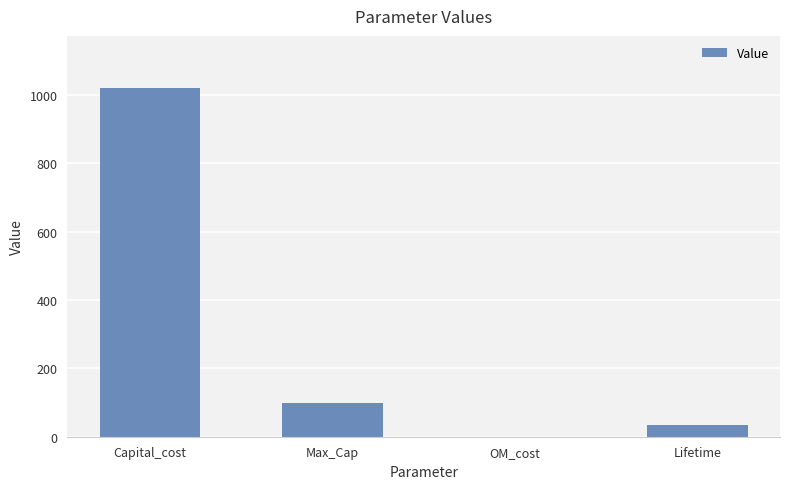

Which has a higher value, Lifetime or OM_cost?

Lifetime